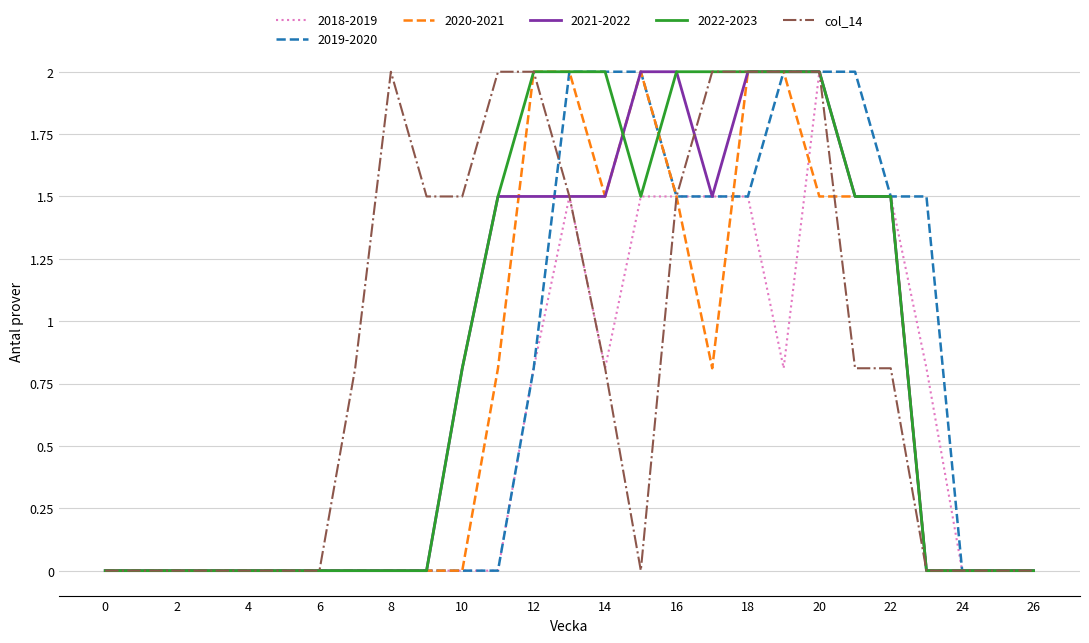

What is the greatest value displayed?

2.0